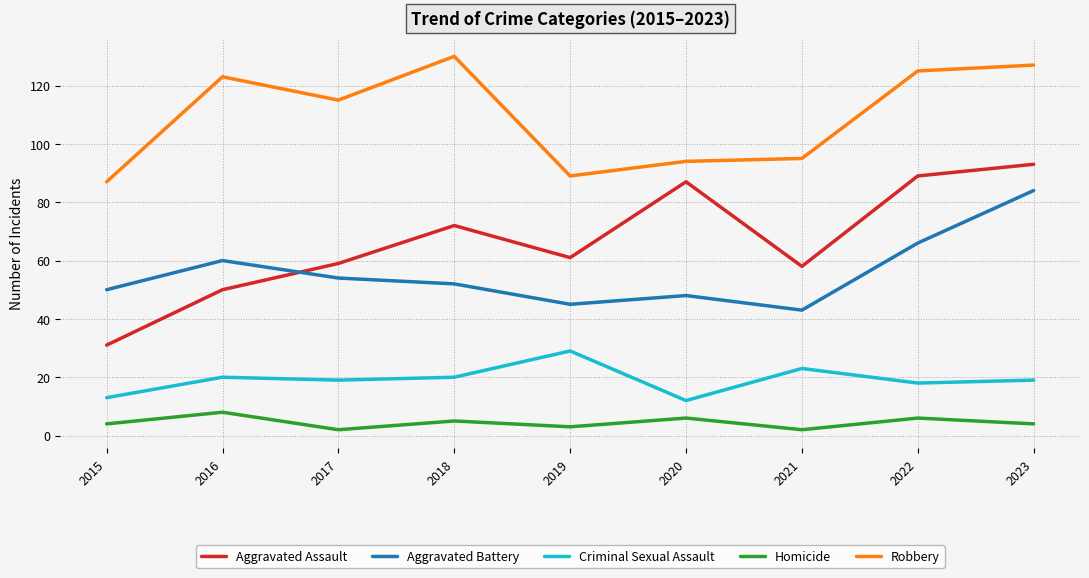

What is the spread (max minus min) of values at 2016?

115